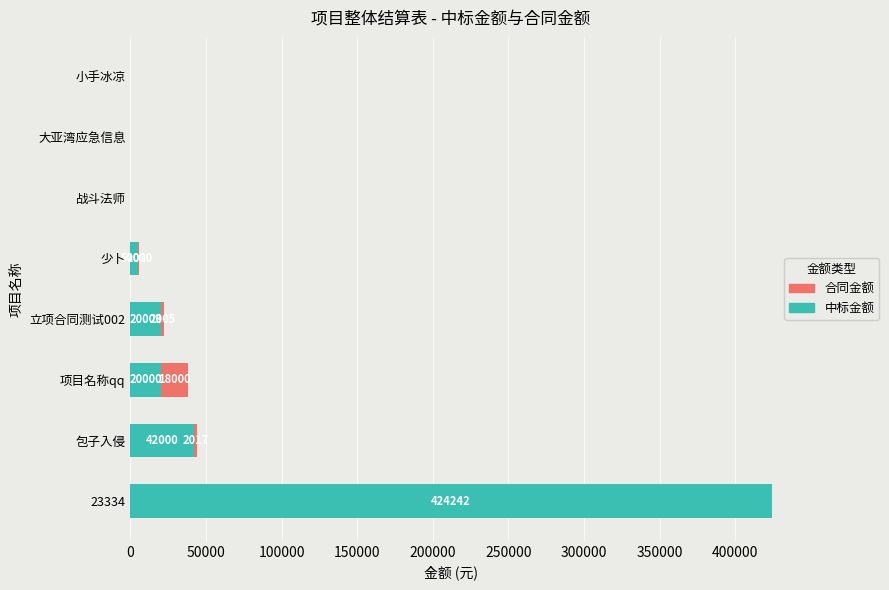

The 中标金额 series shows 20000 at 项目名称qq. True or false?

True